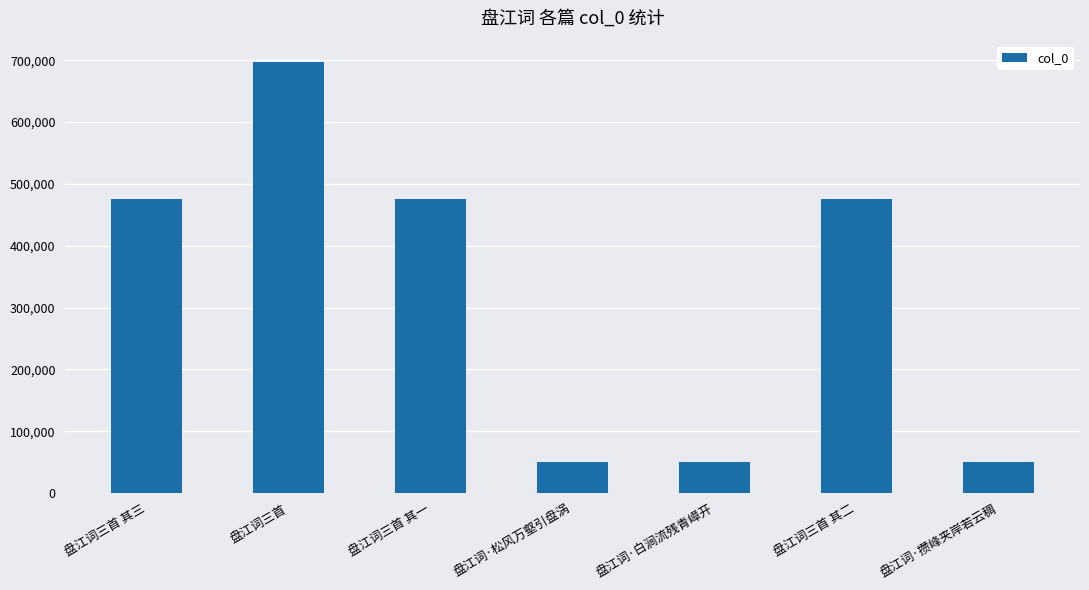

How many series are shown in this chart?

1